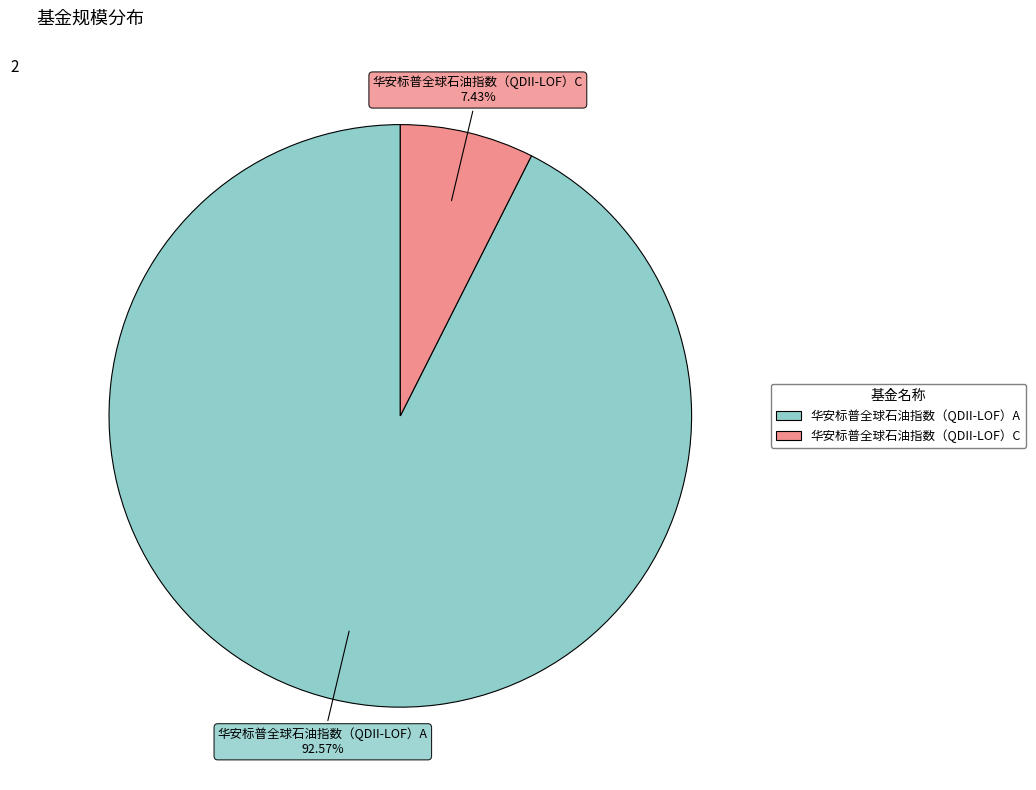

What is the largest slice in the pie chart?

华安标普全球石油指数（QDII-LOF）A